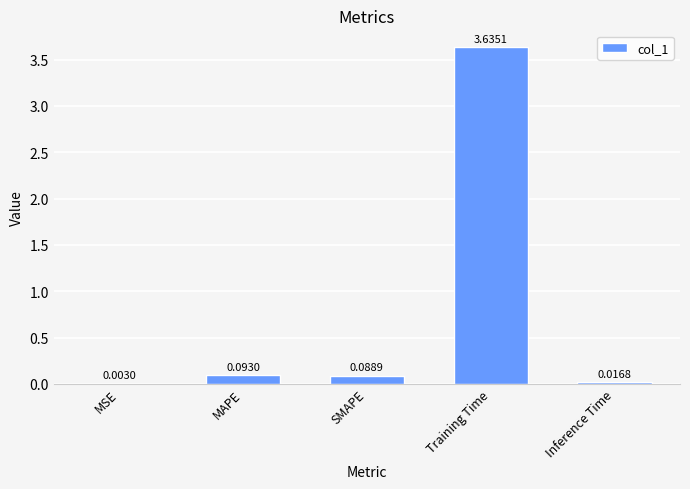

At which label is the value closest to 1?

MAPE